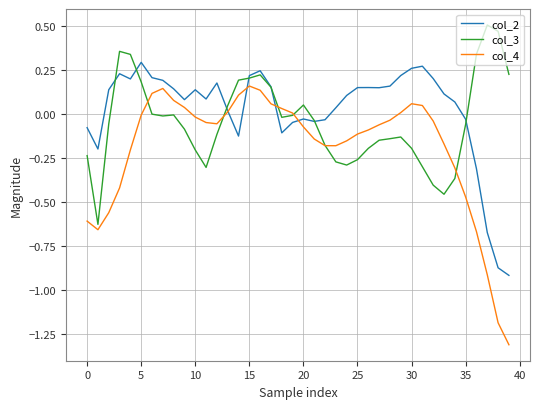

List the series in order of their overall mean, highest first.

col_2, col_3, col_4